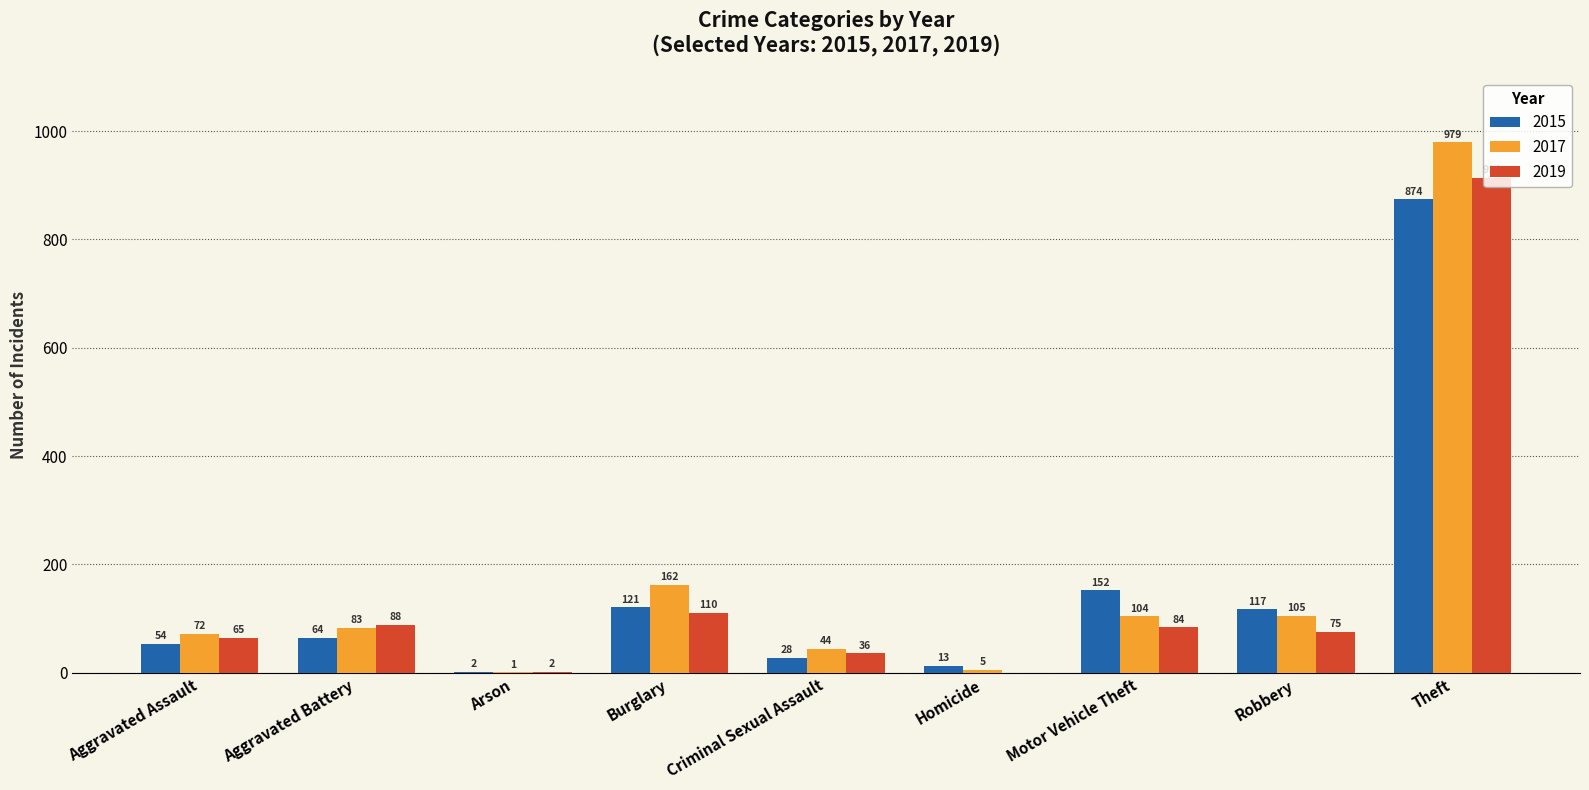

What is the total value across all series at Theft?

2767